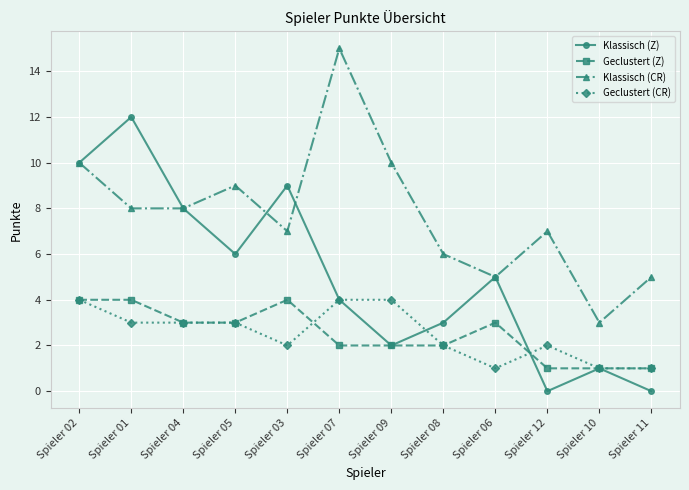

Is this an area chart (filled region under the line)?

No